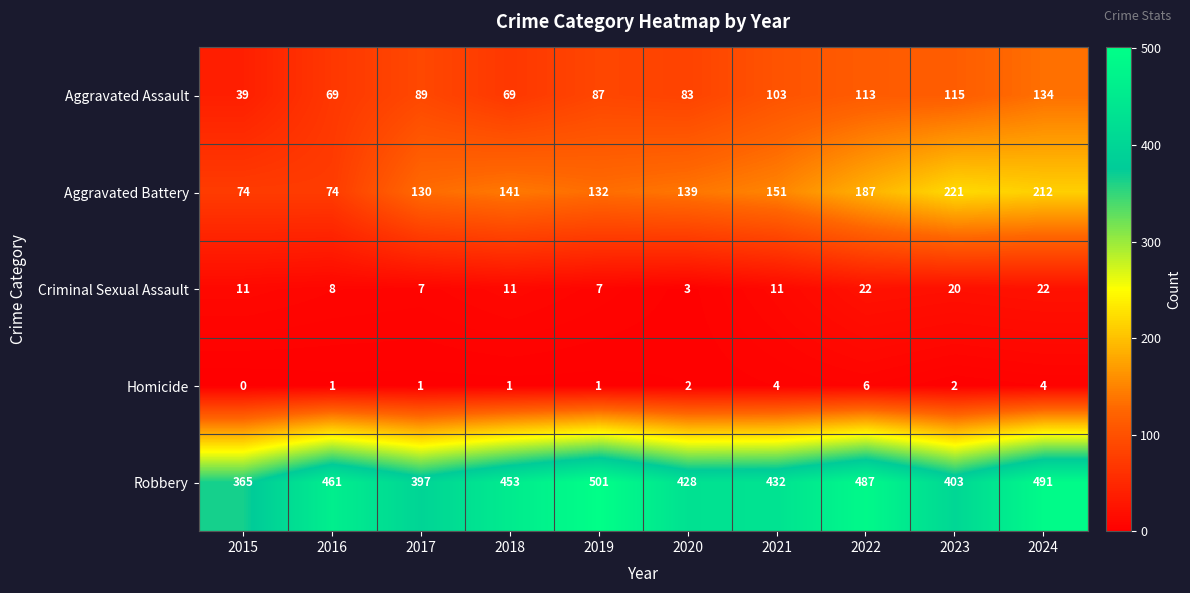

At which category does the chart reach its minimum across all series?

2015